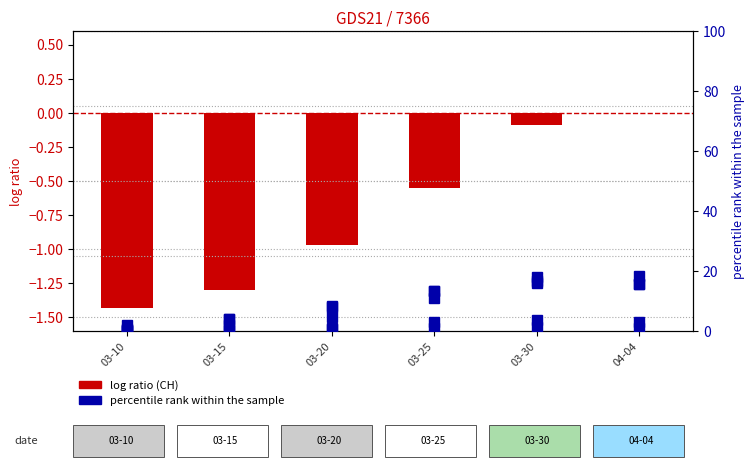

Which category has the lowest value across all series?

03-10